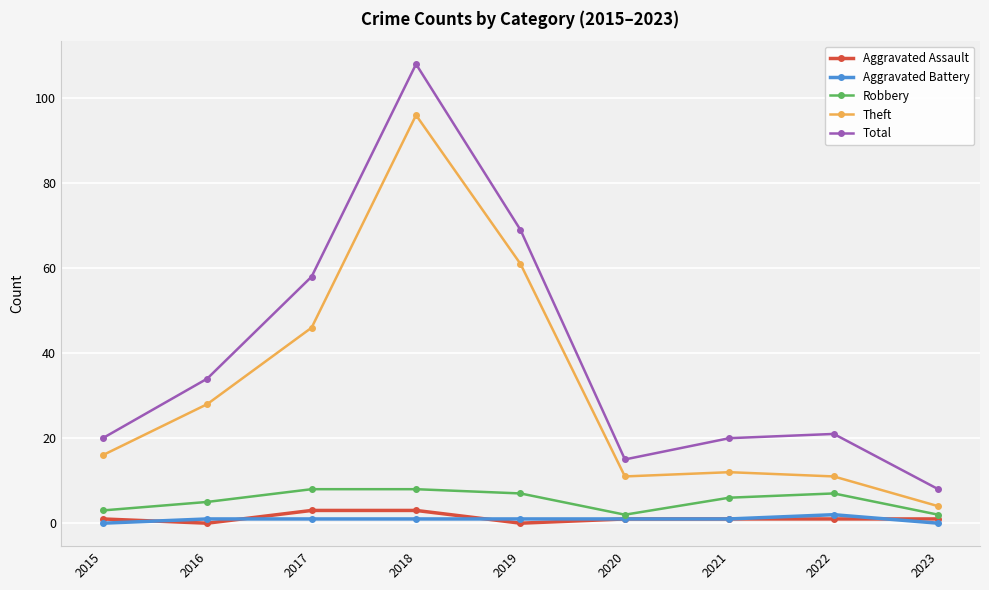

What is the average value of the Total series?

39